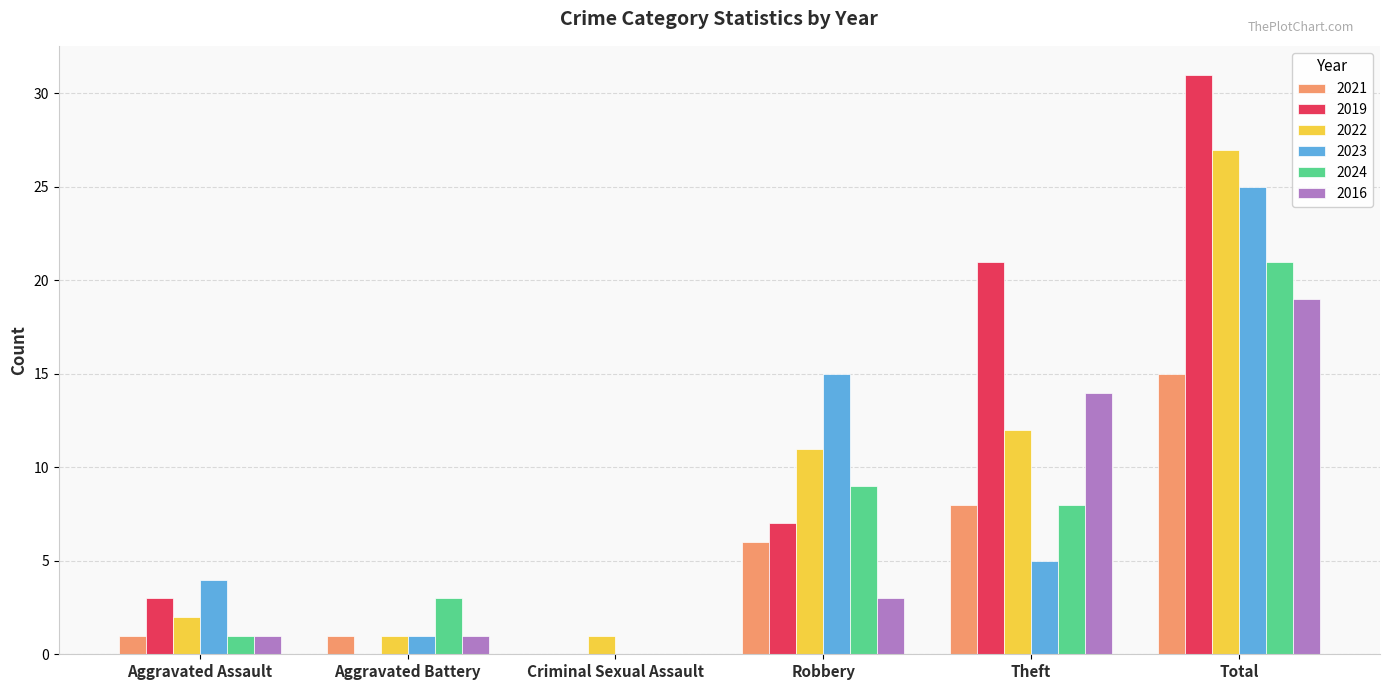

Which series has the largest total across all categories?

2019